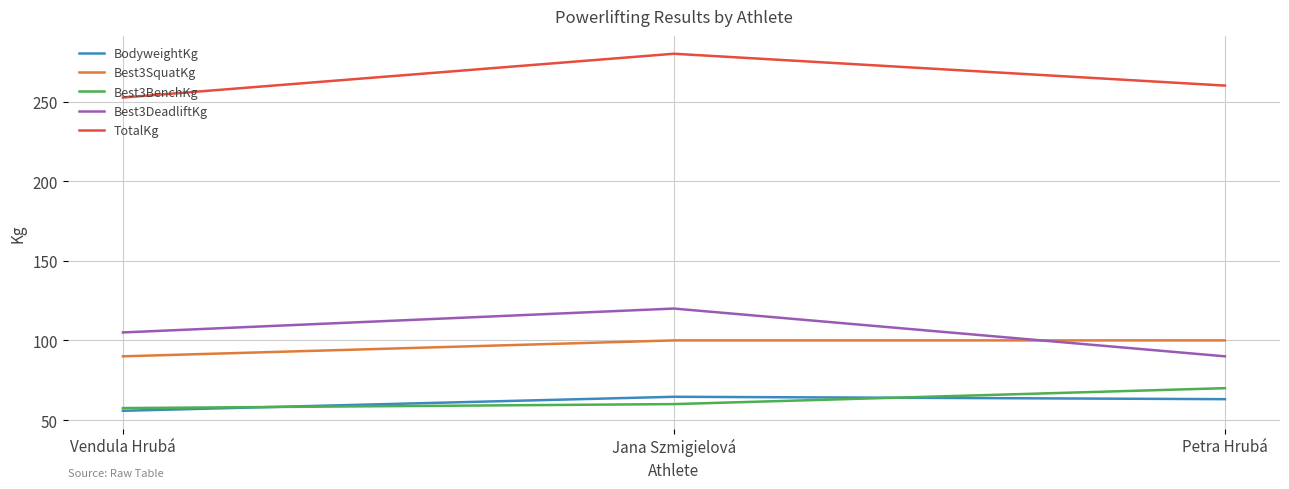

What is the difference between the TotalKg values at Petra Hrubá and Vendula Hrubá?

7.5